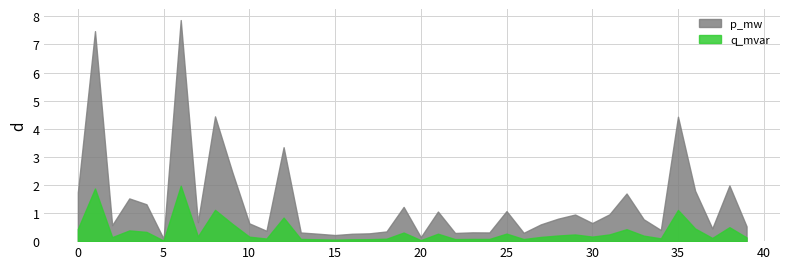

Count the number of data series in this chart.

2